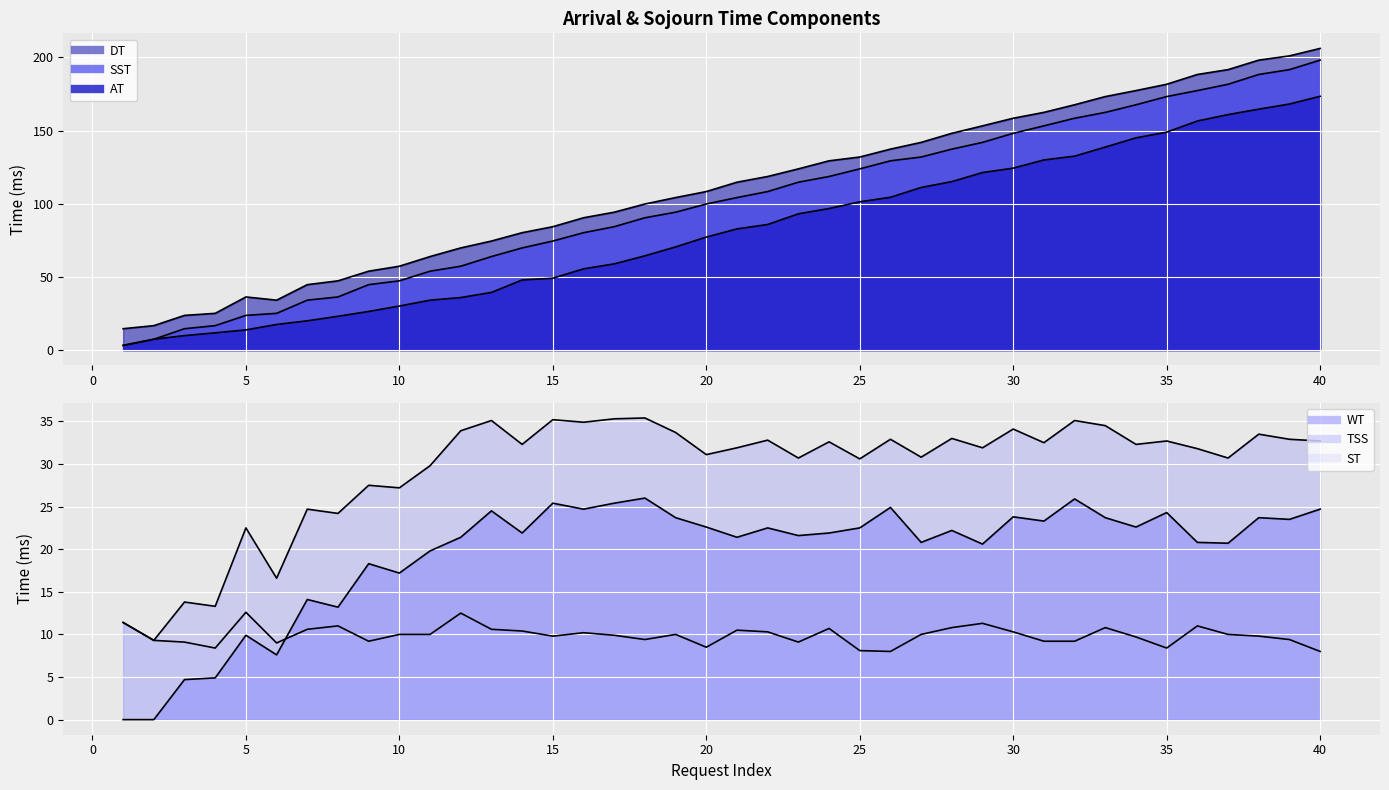

Is it true that AT equals 40.6 at 10?

False